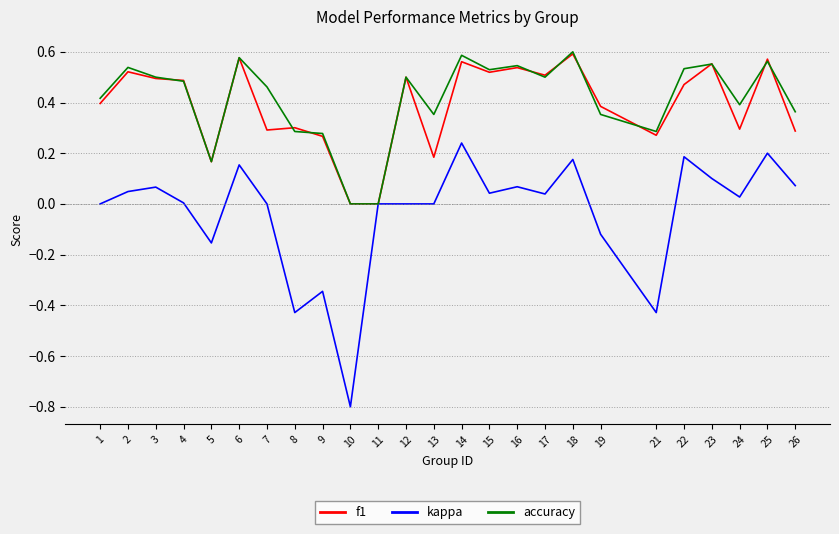

Which series has the widest spread of values?

kappa